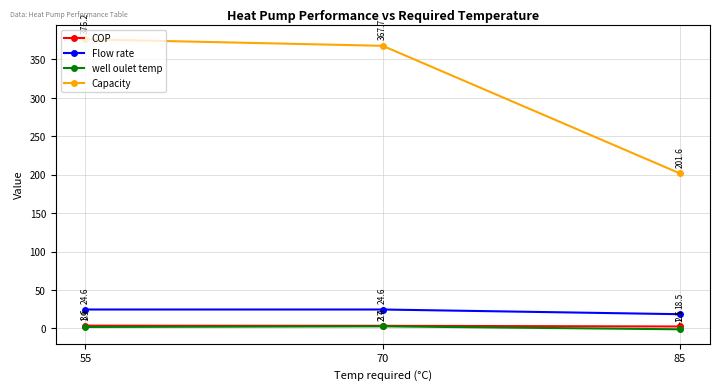

What is the minimum value shown in the chart?

-1.1